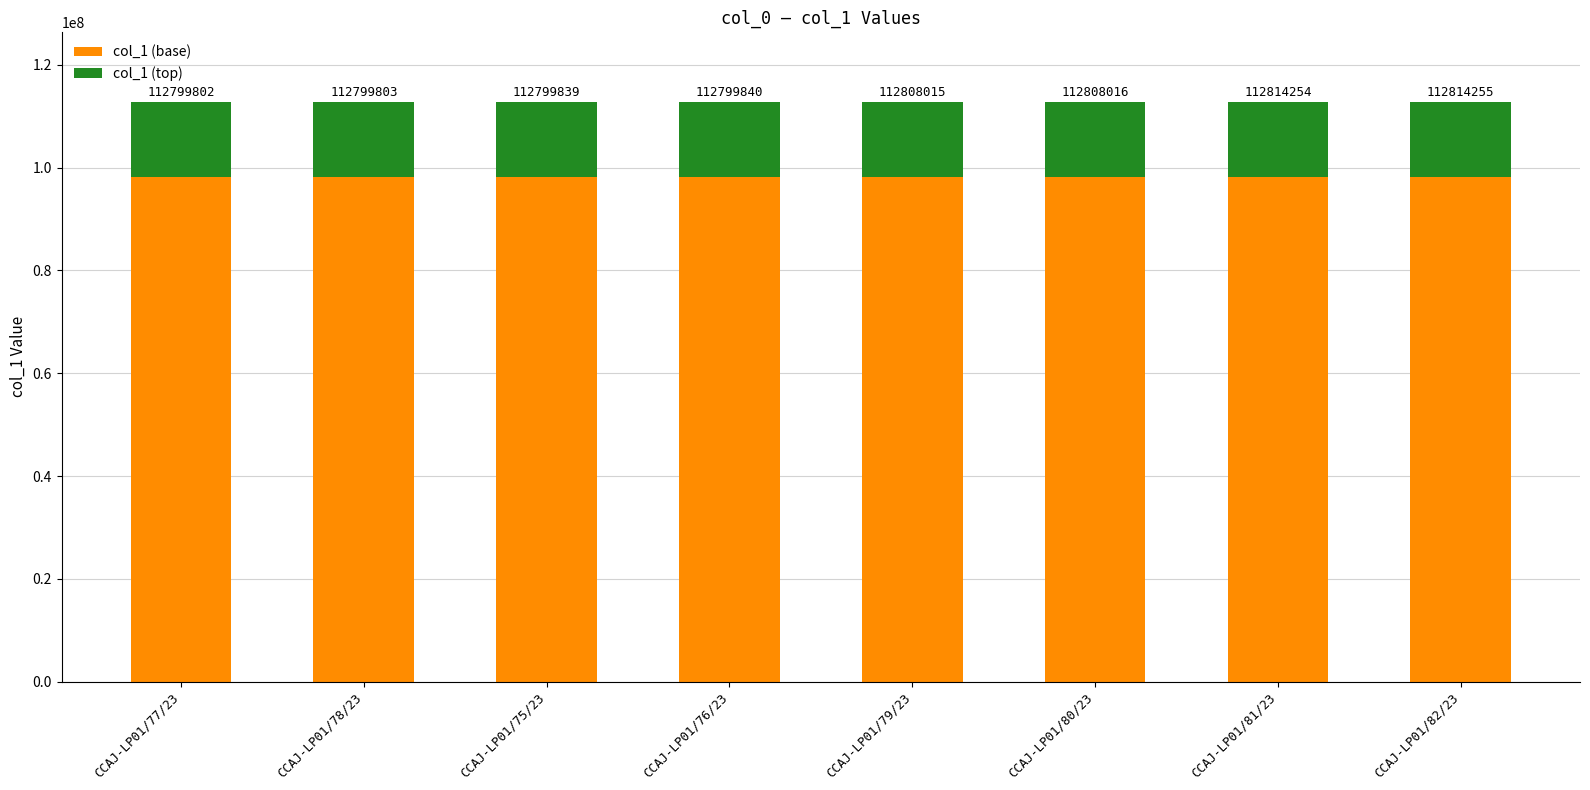

Is it true that col_1 (top) equals 14665854 at CCAJ-LP01/82/23?

True